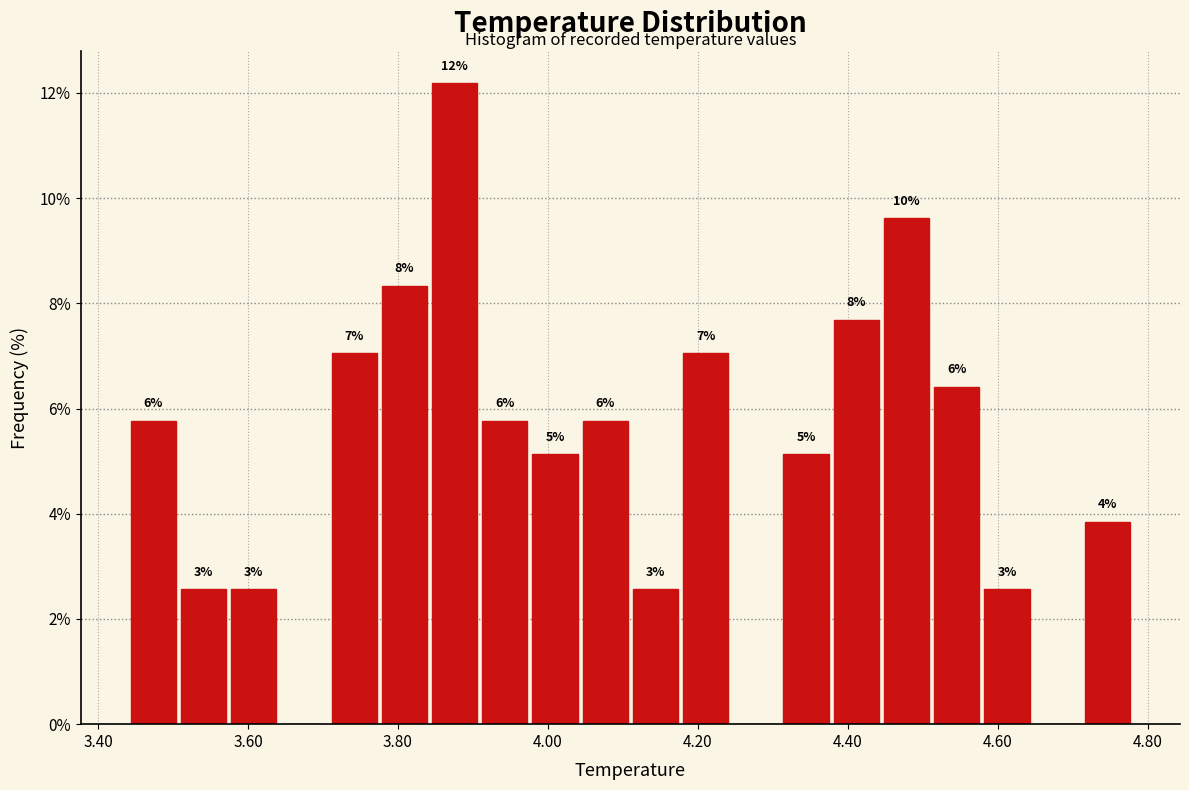

Around what value on the x-axis is the tallest bar? Give the approximate position of its centre, as read against the axis.

3.88